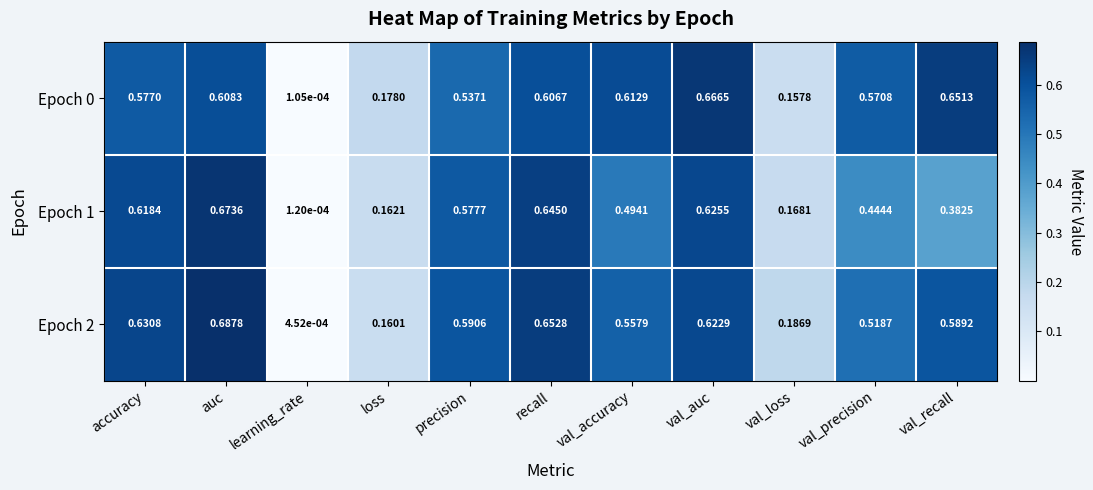

Which category has the lowest value in the Epoch 2 series?

learning_rate